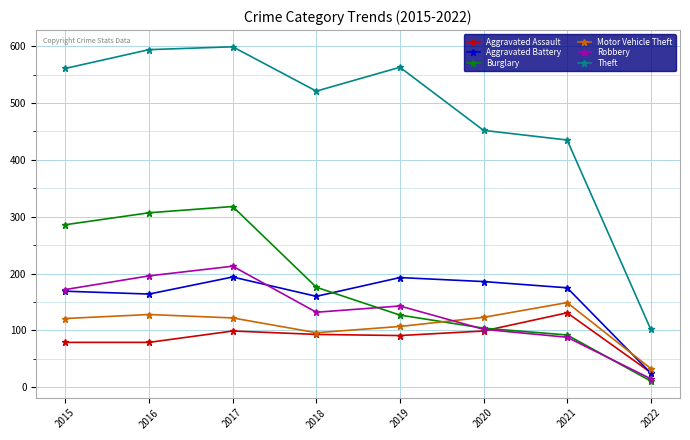

The value of Theft at 2022 is 176. True or false?

False